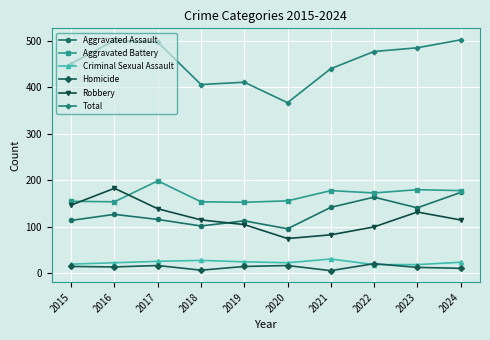

What is the minimum value shown in the chart?

6